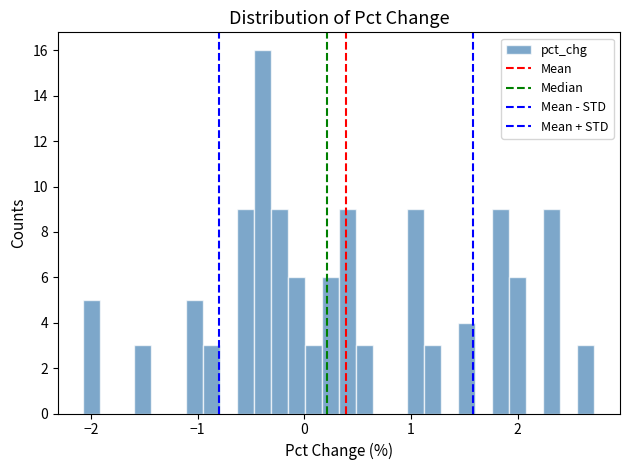

Read against the x-axis, roughly where is the centre of the tallest bar?

-0.4